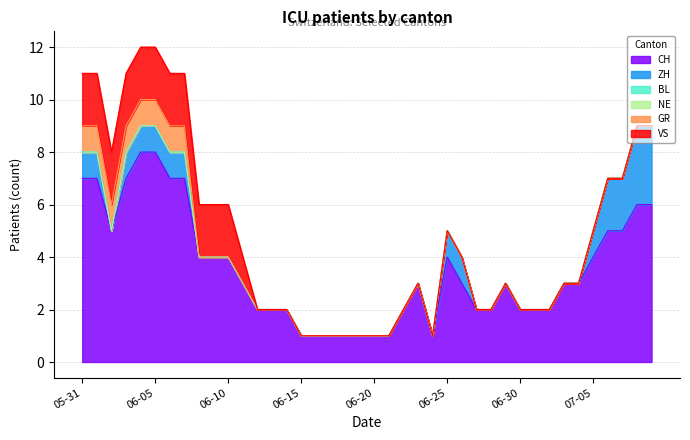

Rank the series at 2020-06-26 from highest to lowest value.

CH, ZH, BL, NE, GR, VS